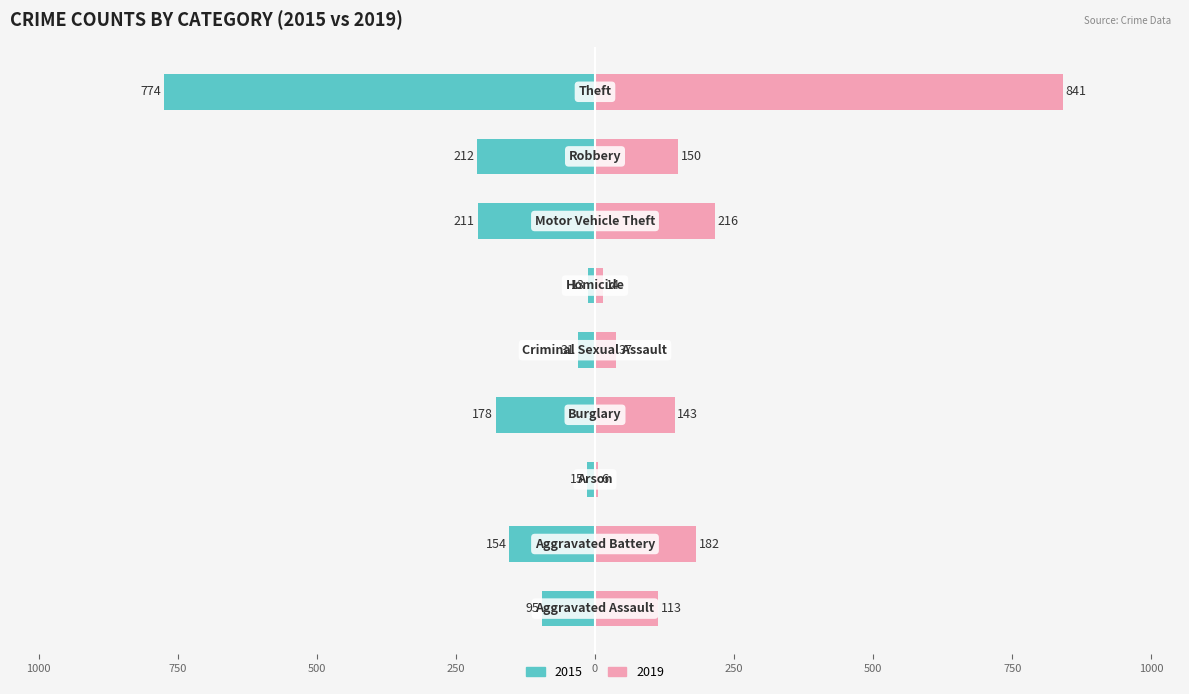

What is the maximum value shown in the chart?

841